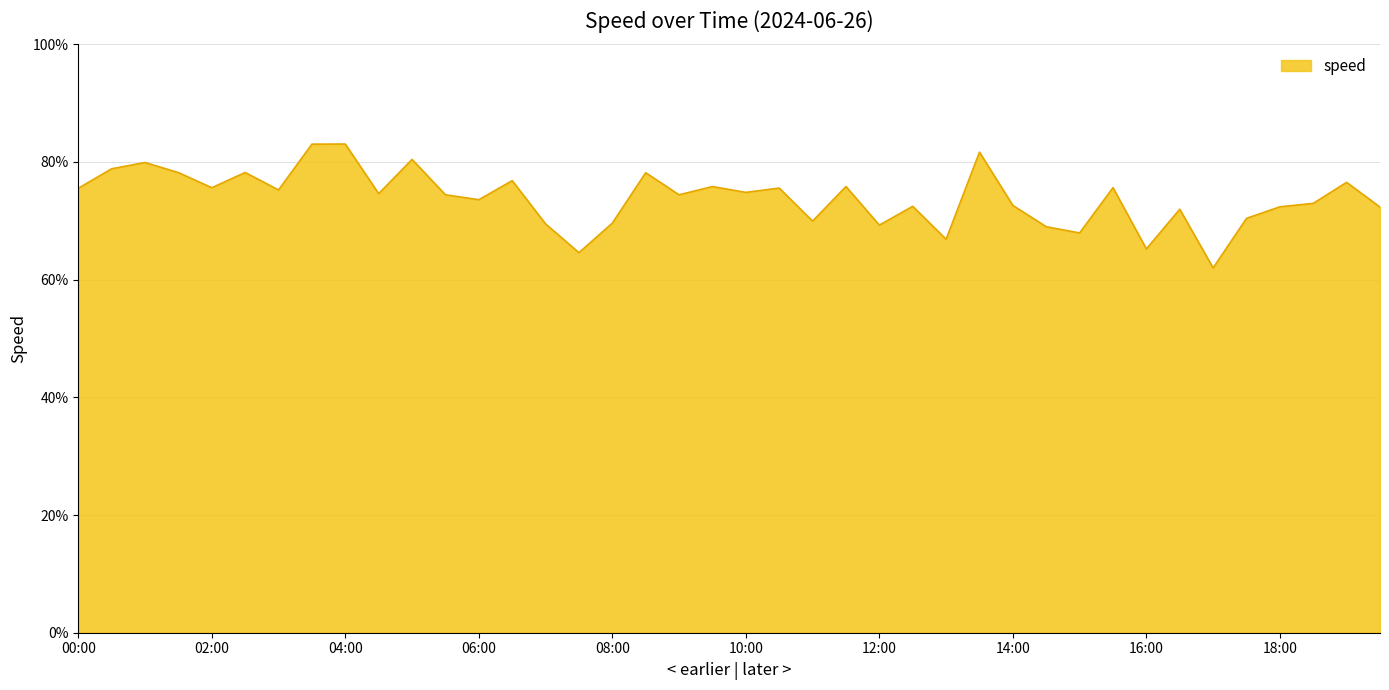

What is the smallest value displayed?

62.0